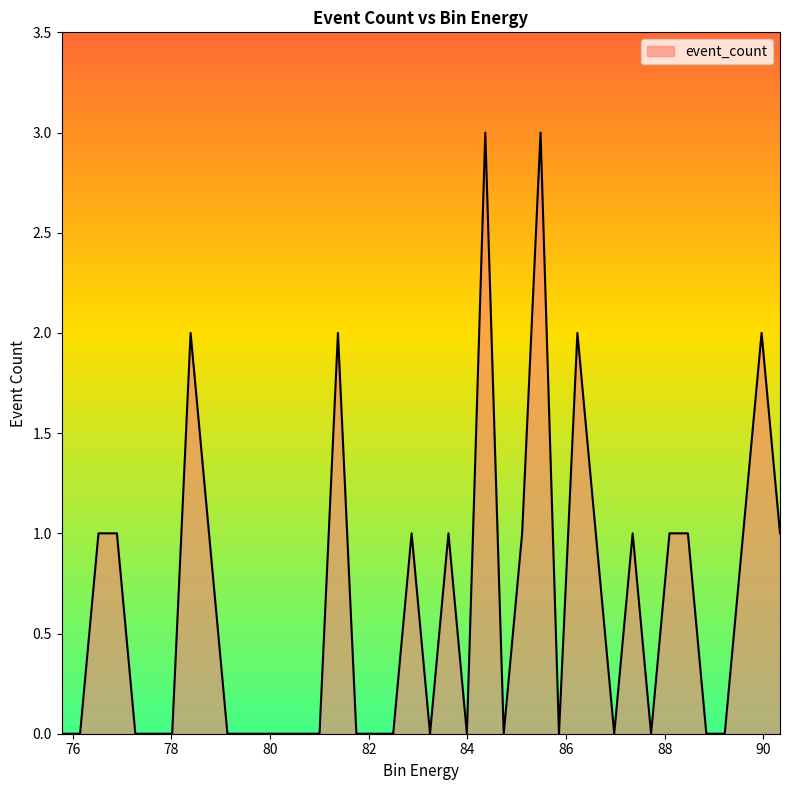

What is the difference between the maximum and minimum values?

3